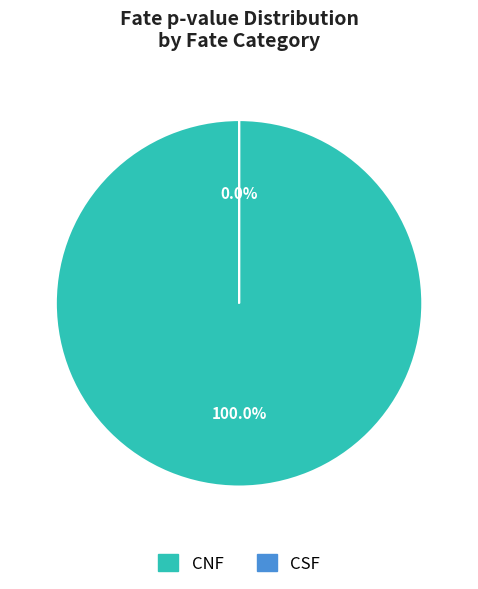

What percentage is the CNF slice, to the nearest percent?

100%